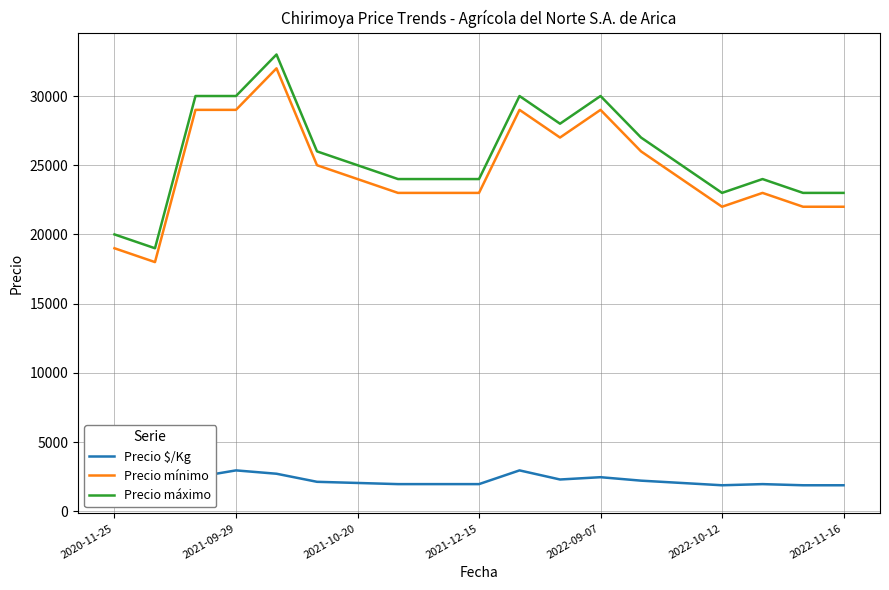

What is the greatest value displayed?

33000